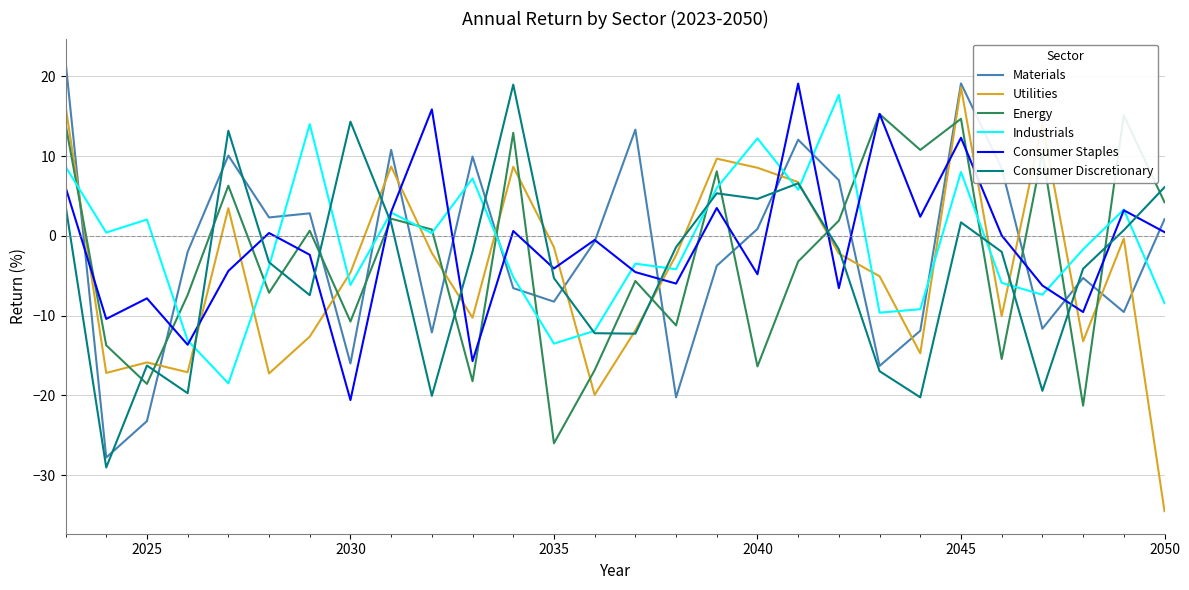

What is the highest value of the Consumer Staples series?

19.1